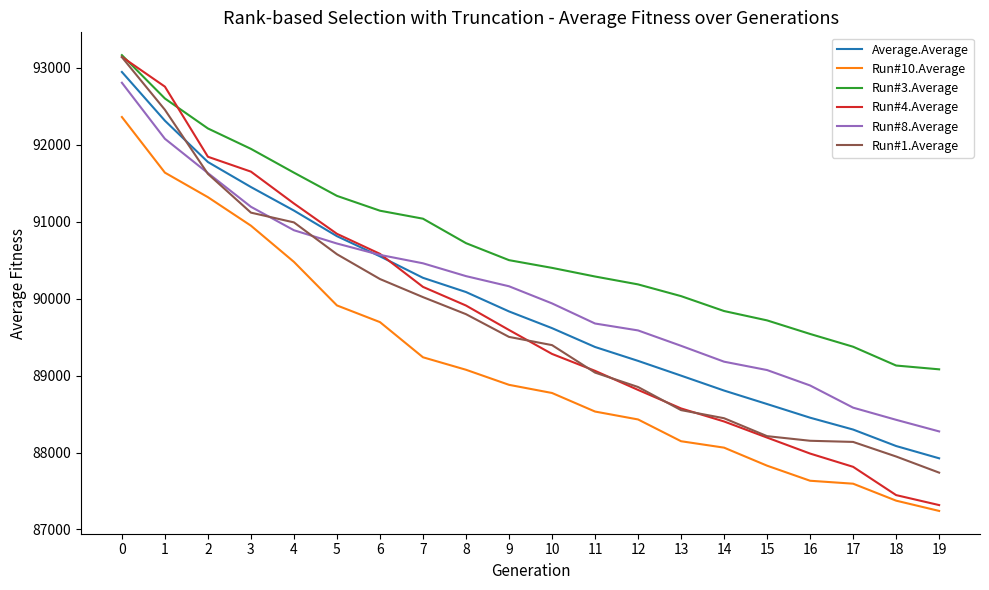

What is the difference between the highest and lowest values at 14?

1776.1